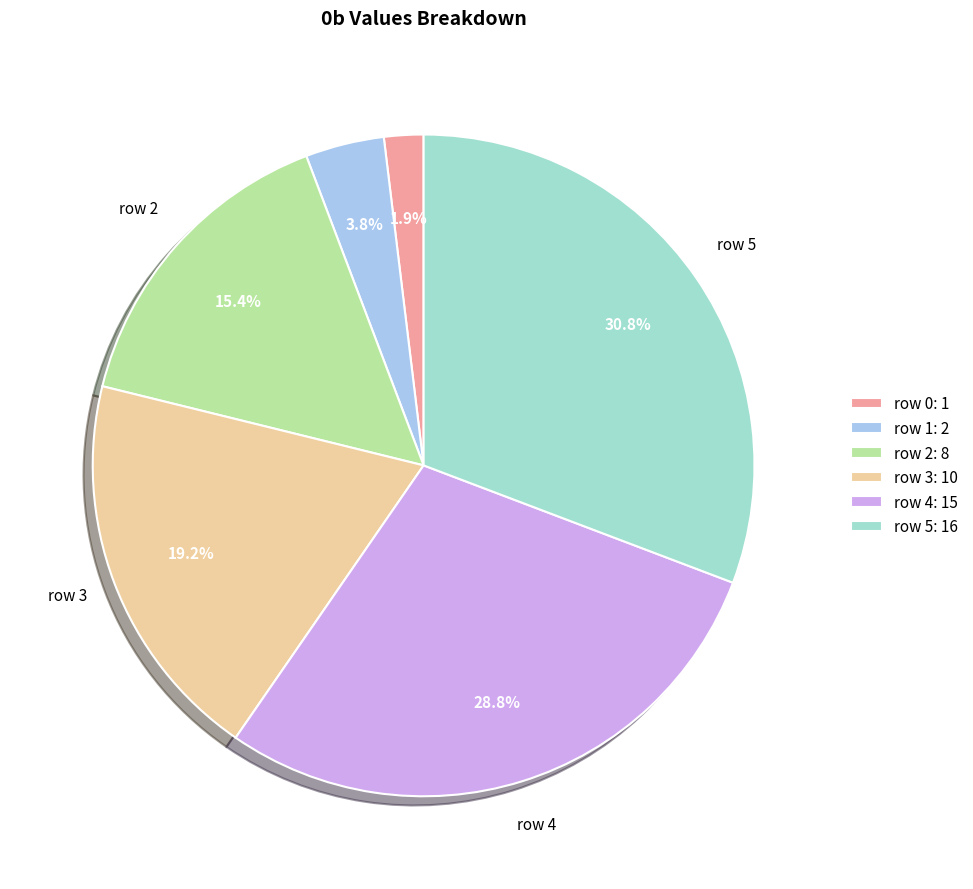

Is it true that row 3 is 27% of the pie?

False